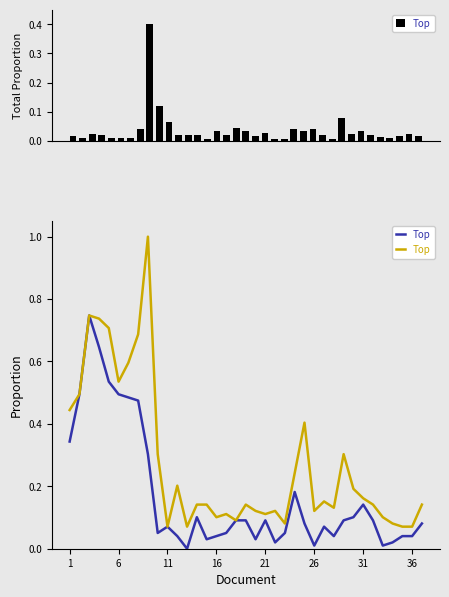

What is the average value of the High series?

0.3